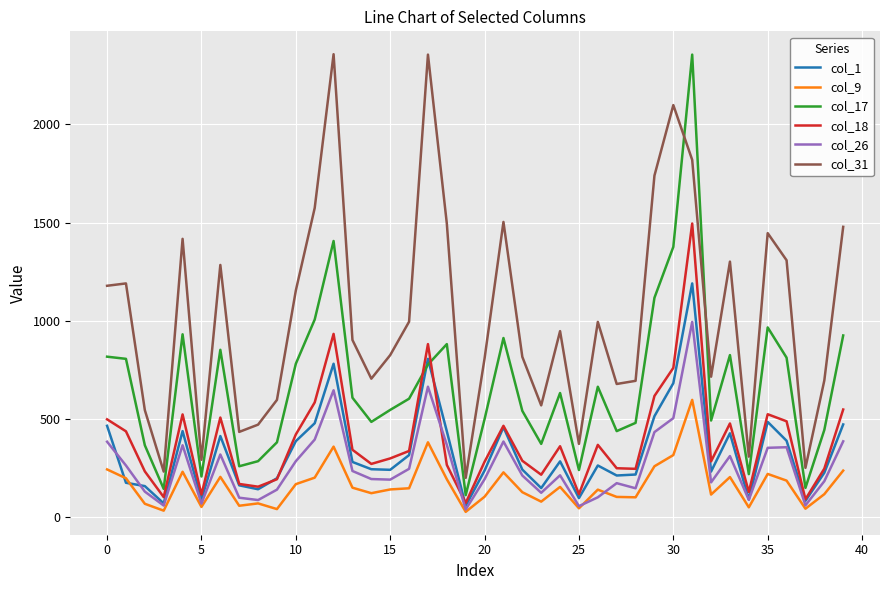

Which series has the largest total across all categories?

col_31